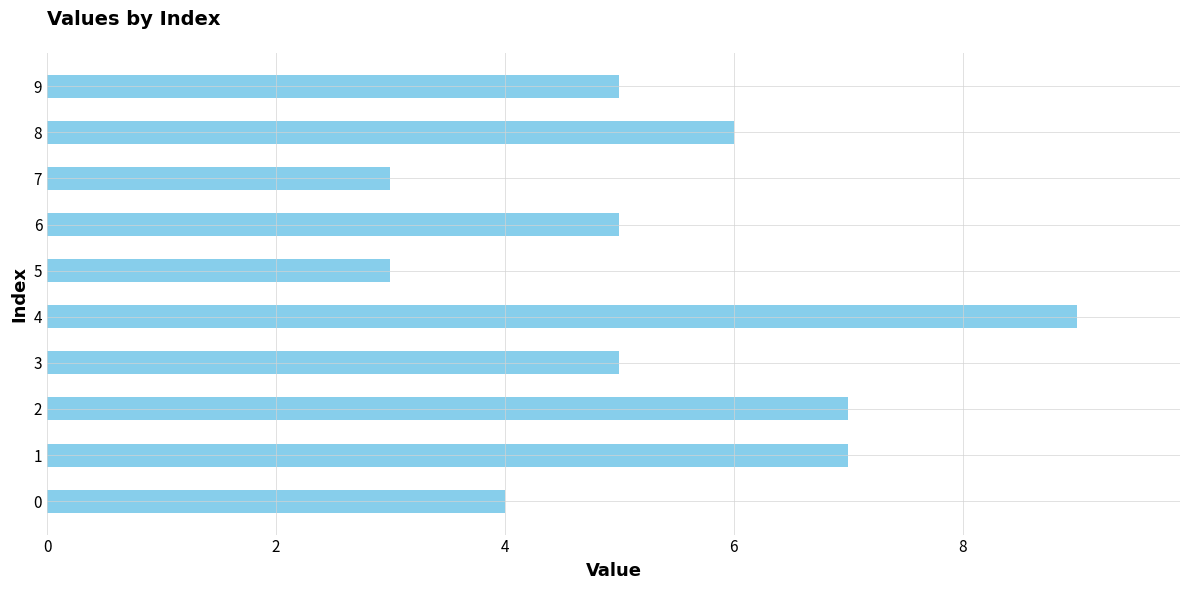

What is the minimum value shown in the chart?

3